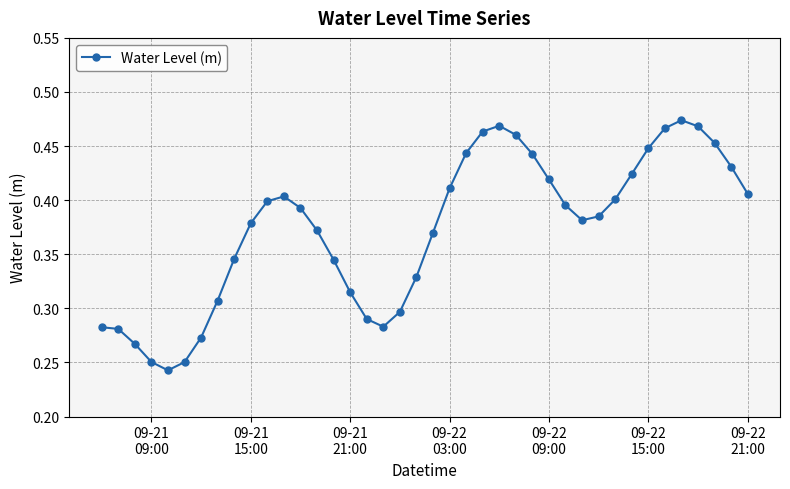

How many points are lower than both their immediate neighbors (excluding endpoints)?

3